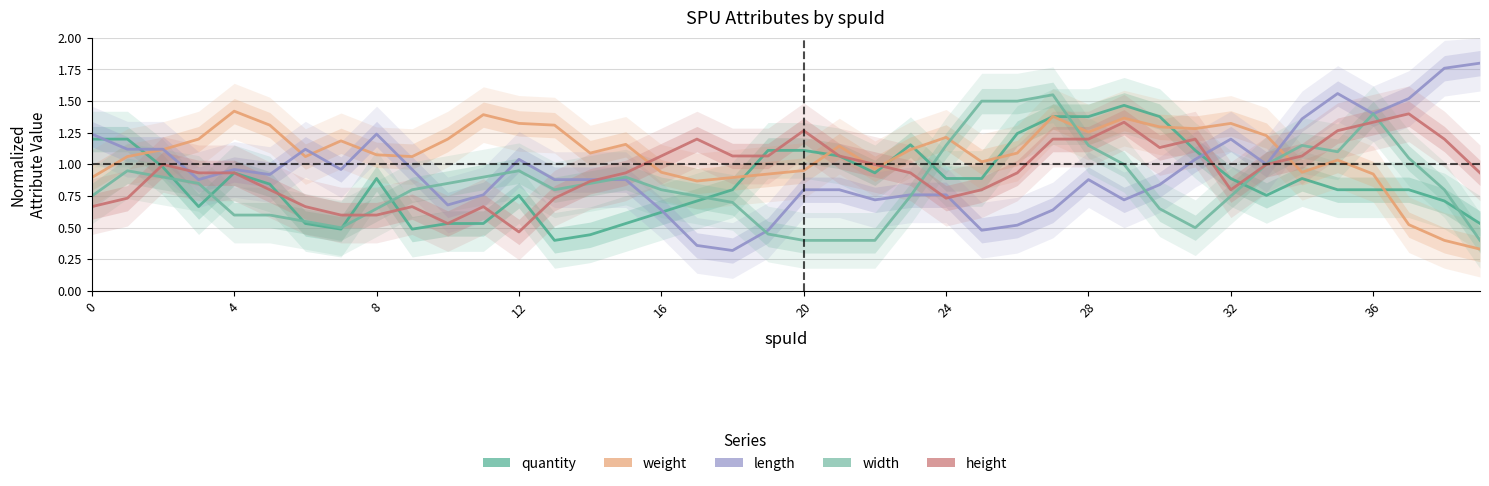

How many data points in weight are less than 1?

12